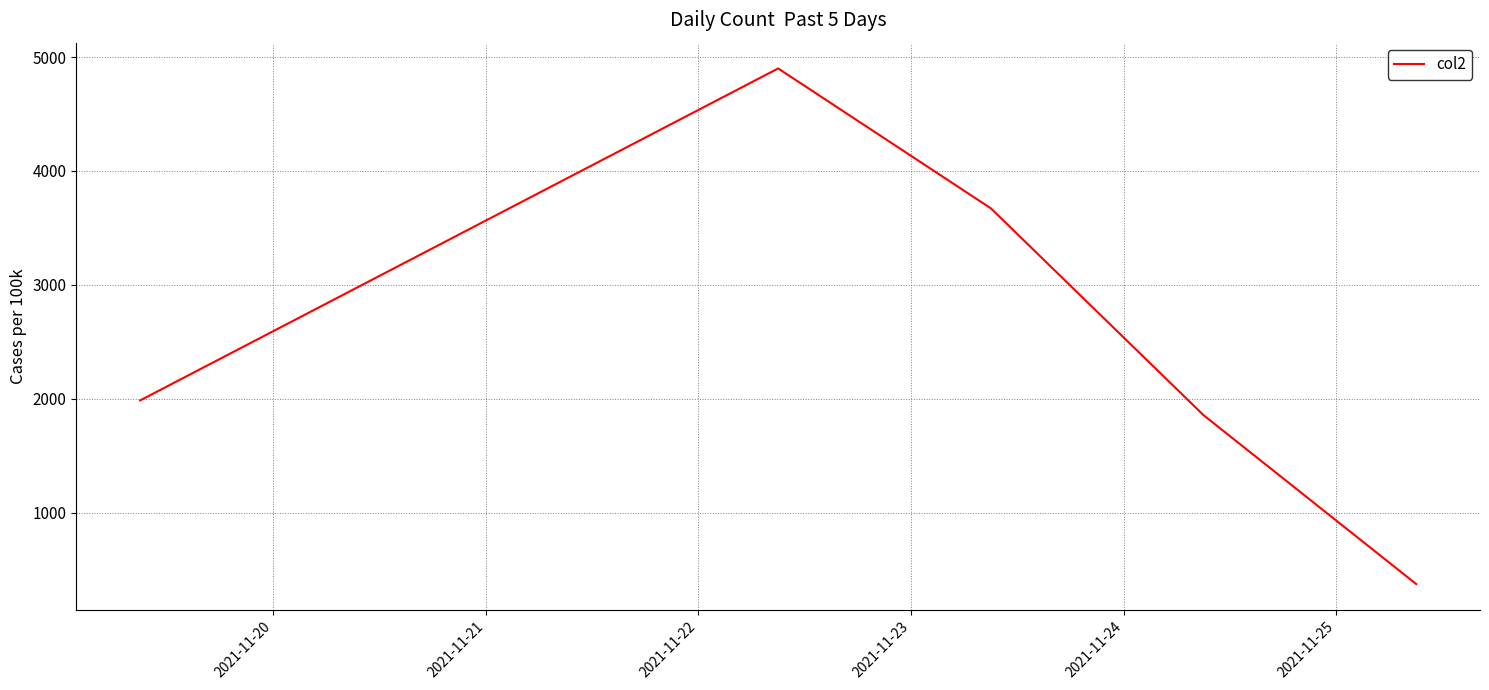

What is the maximum value shown in the chart?

4900